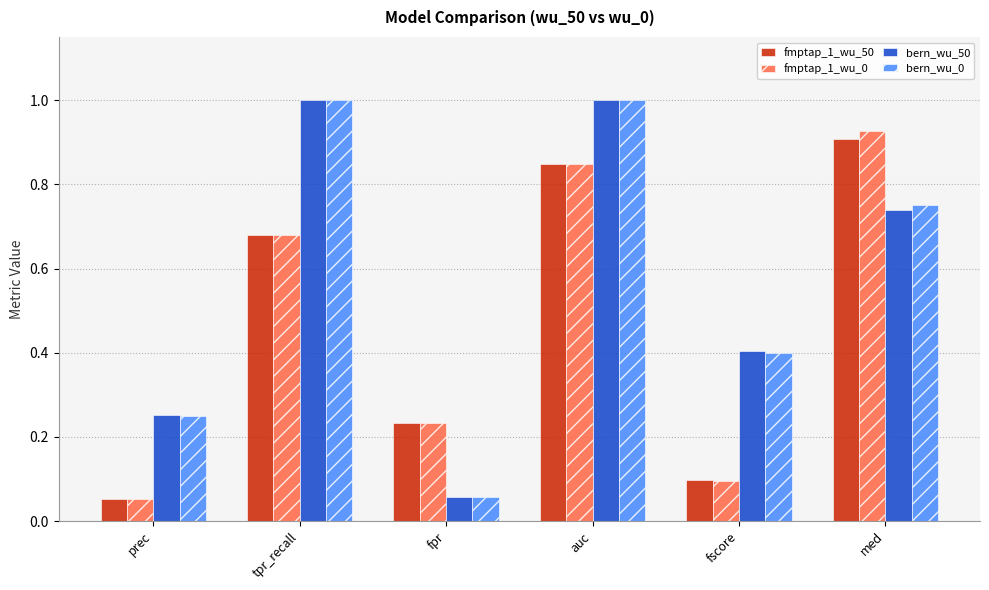

Between auc and fscore, which series saw the biggest shift?

fmptap_1_wu_0